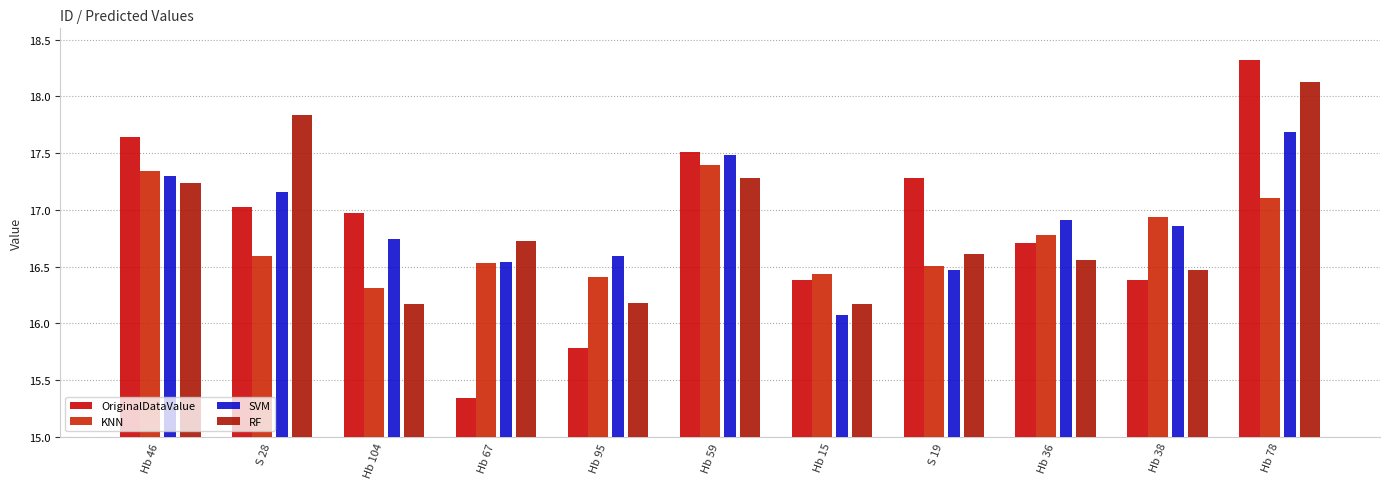

List the labels in order of OriginalDataValue value, smallest first.

Hb 67, Hb 95, Hb 15, Hb 38, Hb 36, Hb 104, S 28, S 19, Hb 59, Hb 46, Hb 78